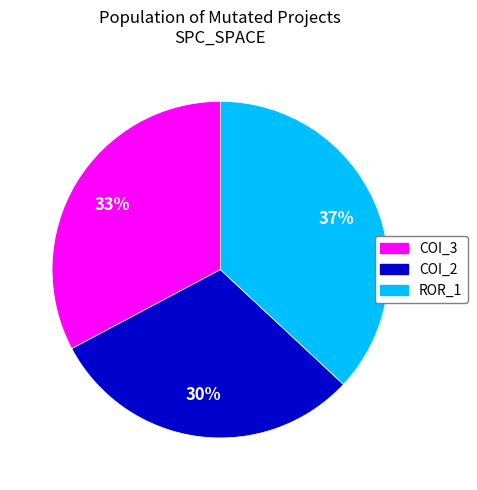

To the nearest percent, what is the difference between the largest and smallest slice percentages?

7%